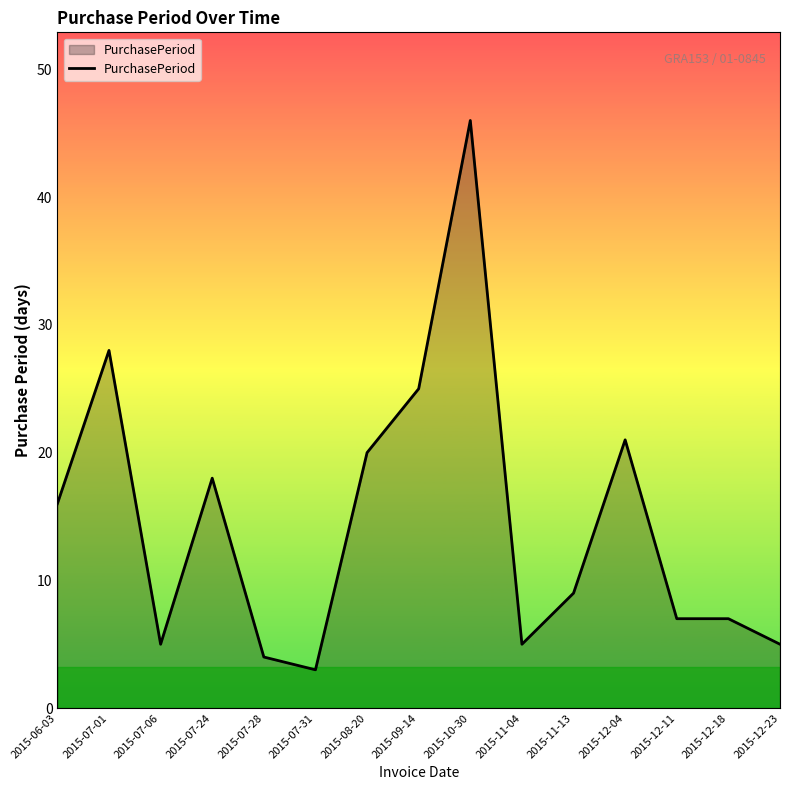

What is the maximum value shown in the chart?

46